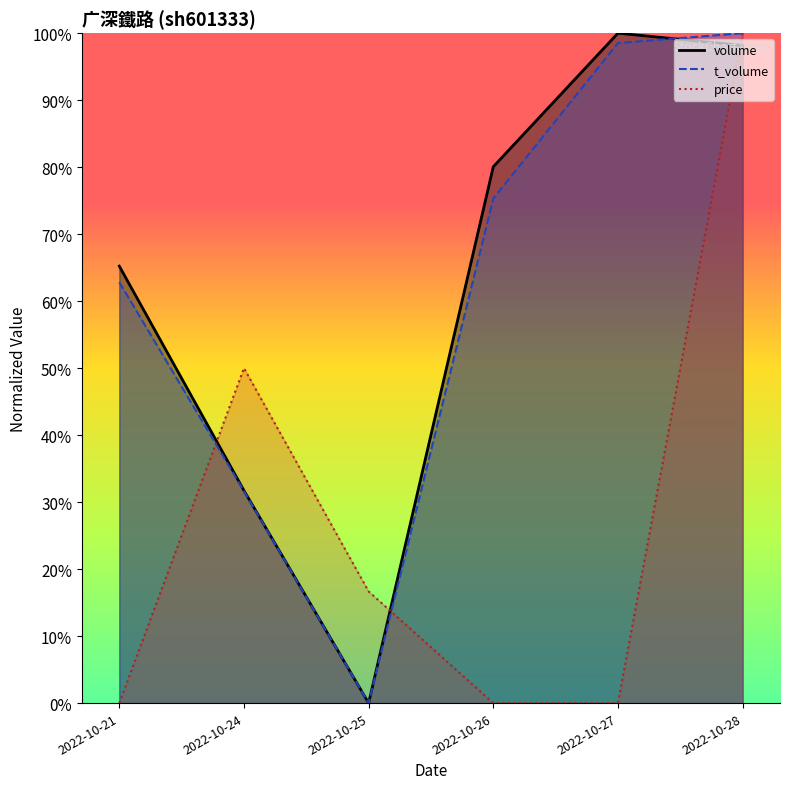

What is the spread (max minus min) of values at 2022-10-26?

0.8